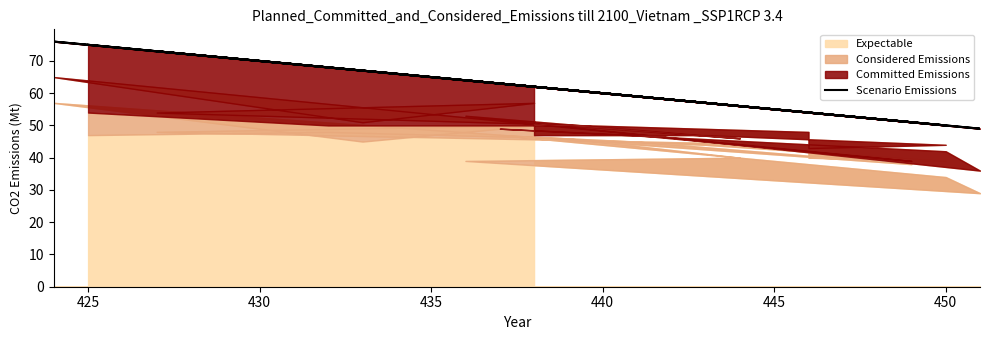

Reading right to left, what are all the values shown in this chart?

62	57	50	54	54	73	62	67	76	51	59	63	50	49	64	56	61	68	75